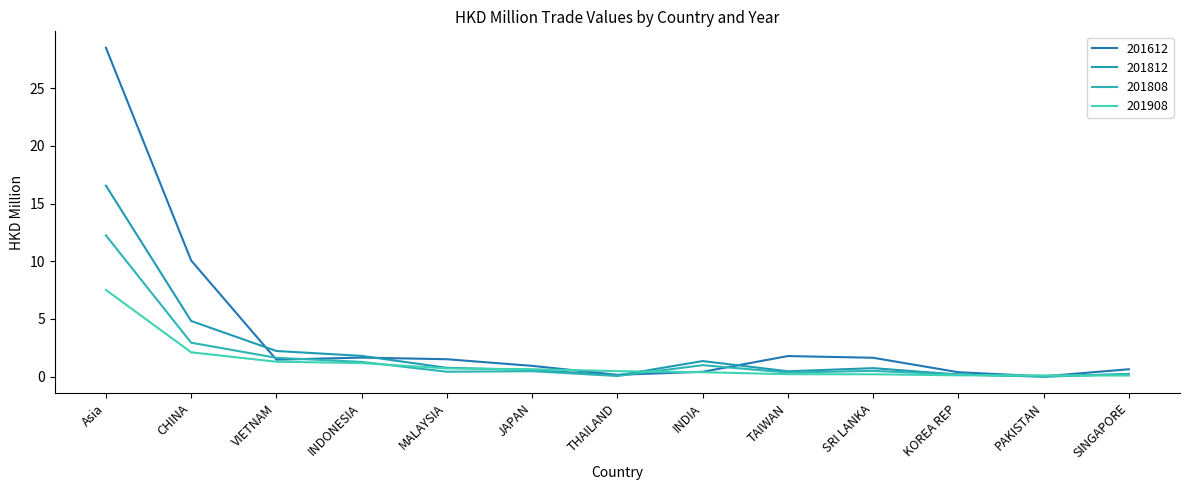

Rank the series at VIETNAM from highest to lowest value.

201812, 201808, 201612, 201908